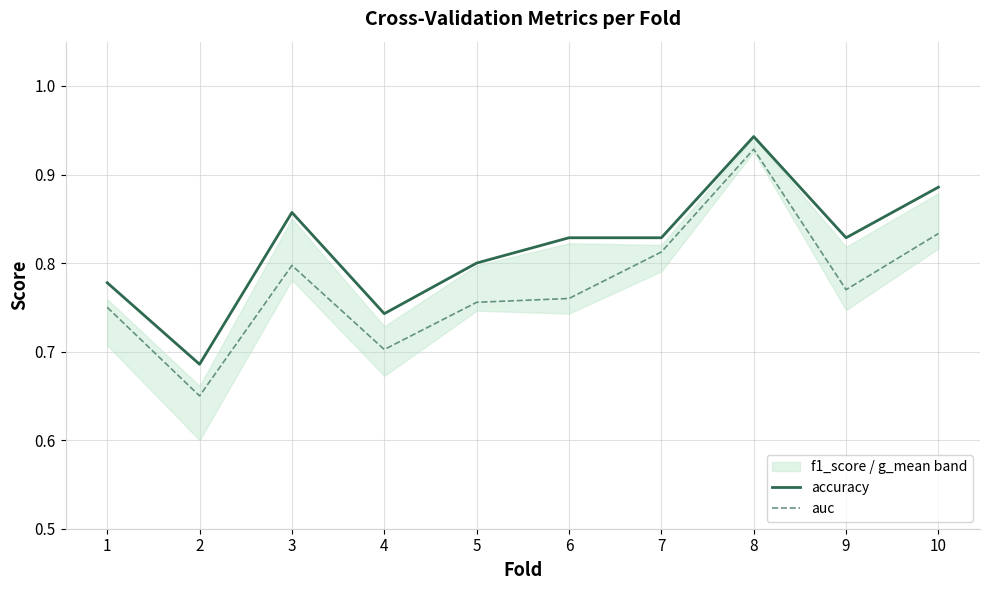

Reading left to right, what are all the values shown in this chart?

accuracy: 1=0.8	2=0.7	3=0.9	4=0.7	5=0.8	6=0.8	7=0.8	8=0.9	9=0.8	10=0.9
auc: 1=0.8	2=0.7	3=0.8	4=0.7	5=0.8	6=0.8	7=0.8	8=0.9	9=0.8	10=0.8